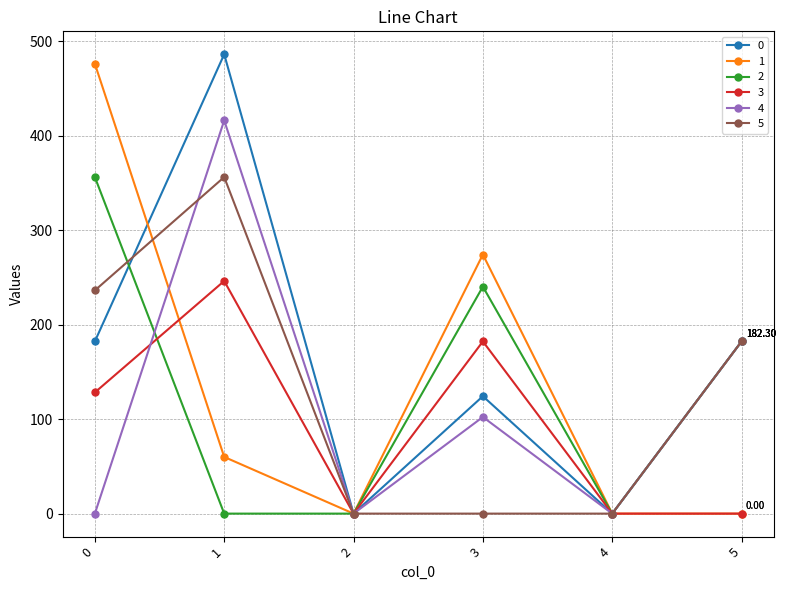

What is the difference between the highest and lowest values at 1?

486.3